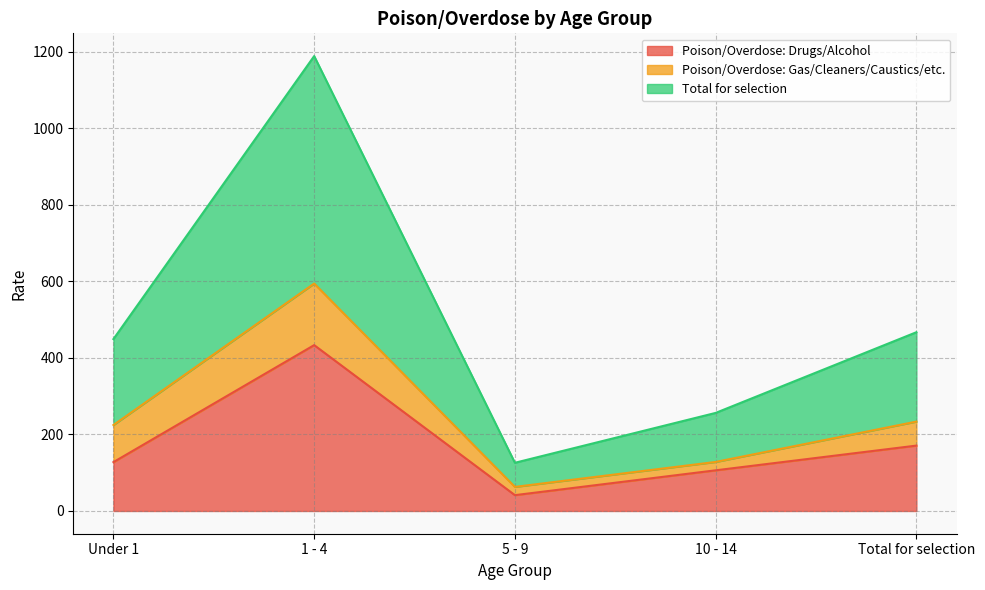

How many lines are shown in the chart?

3